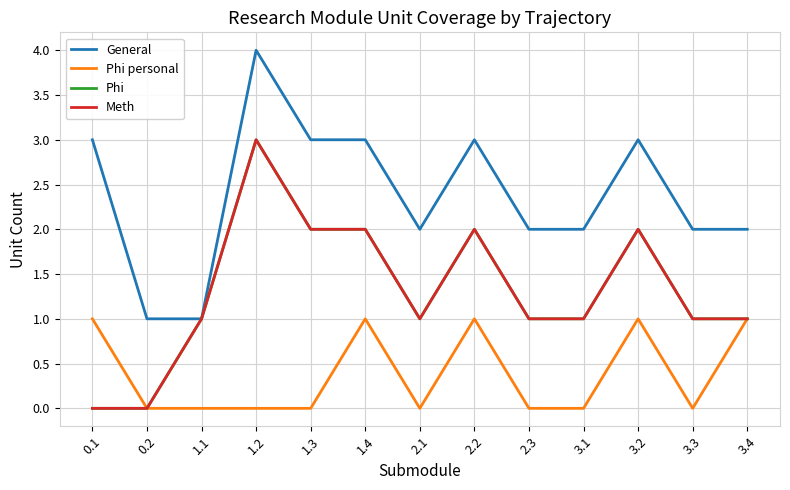

Does the chart display data point markers on the line(s)?

No